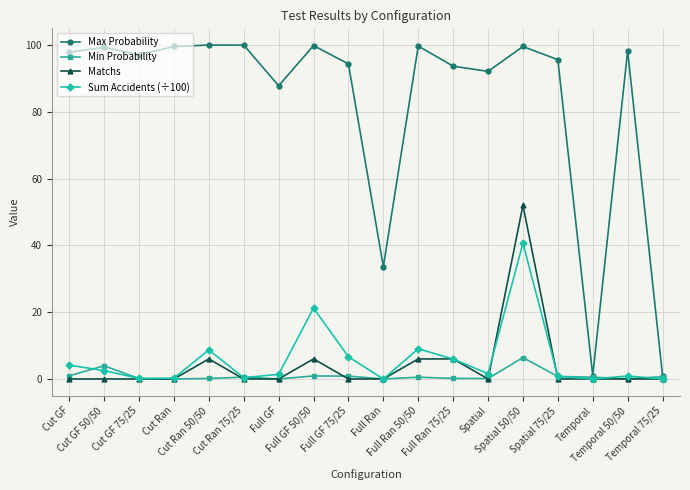

The value of Matchs at Spatial is 30.2. True or false?

False